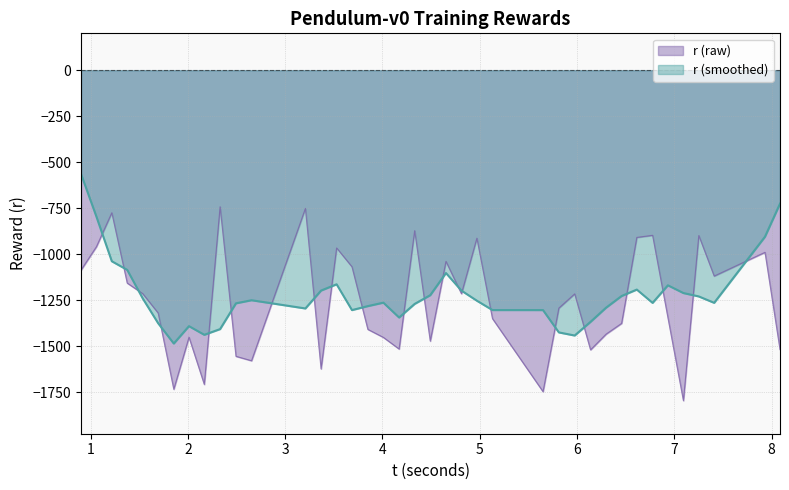

Rank the categories by value from highest to lowest.

2.331322, 3.207902, 1.218626, 4.330651, 6.775594, 7.250538, 6.613544, 4.969984, 1.060185, 3.528703, 7.930539, 4.652303, 3.686506, 0.902344, 7.408444, 1.376829, 1.536035, 4.811395, 5.975081, 5.81235, 1.694993, 6.932953, 5.13003, 6.457129, 3.849683, 6.297219, 2.01163, 4.009011, 4.490923, 4.170913, 8.084907, 6.137867, 2.494342, 2.654162, 3.368954, 2.168989, 1.855409, 5.649668, 7.092238